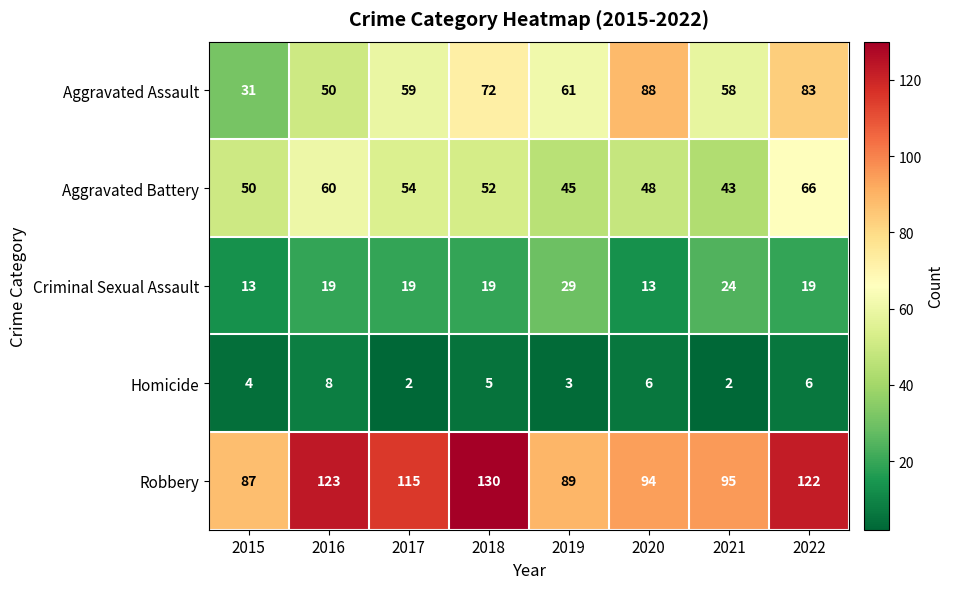

List the series in order of their peak value, highest first.

Robbery, Aggravated Assault, Aggravated Battery, Criminal Sexual Assault, Homicide